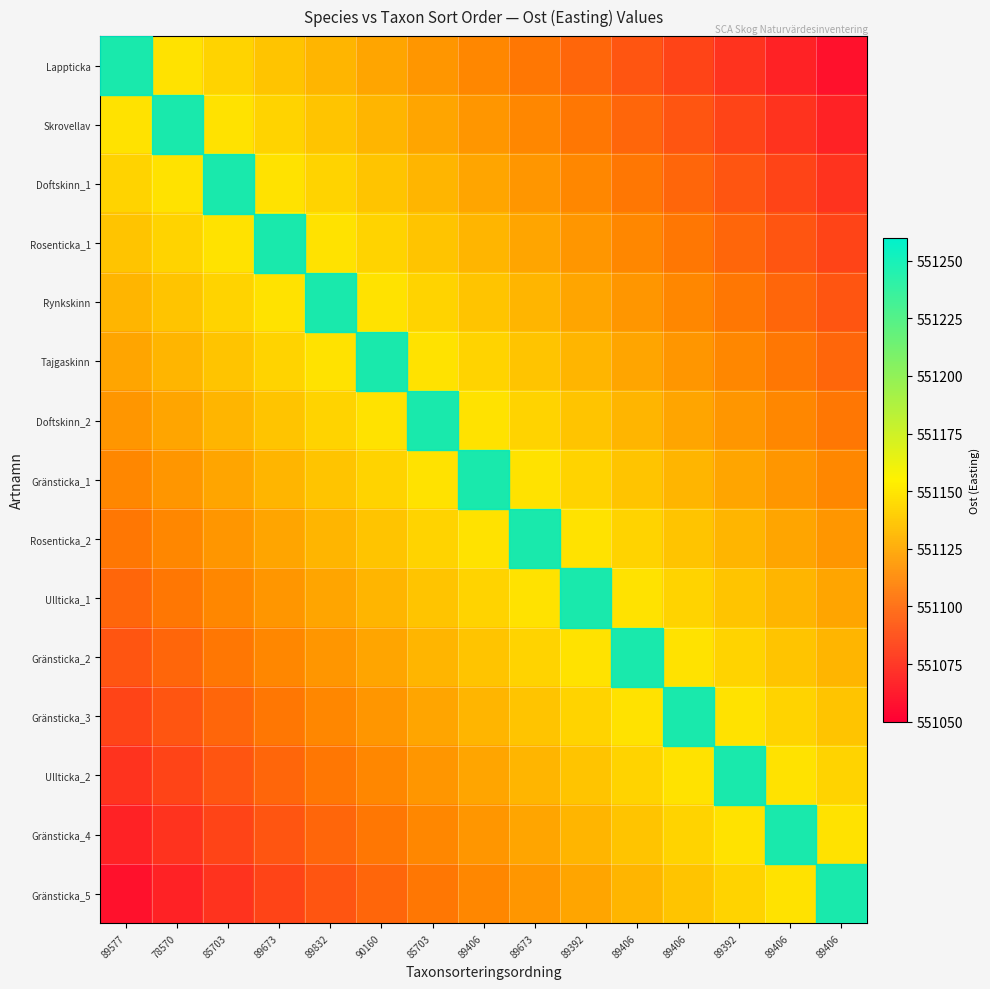

What is the total value across all series at 89406?

11.3